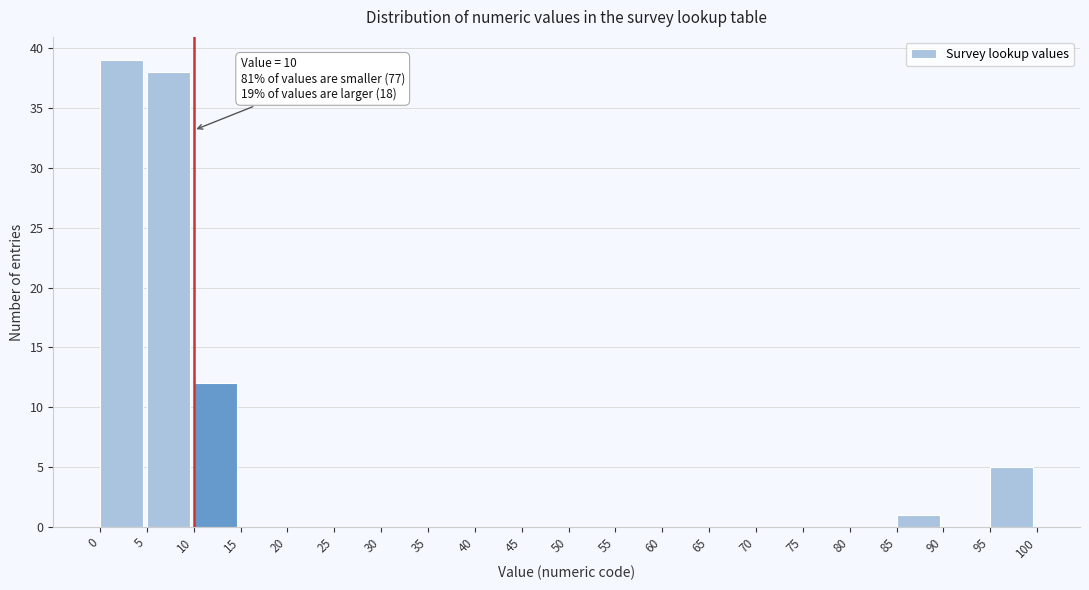

Which range on the x-axis has the tallest bar?

0 to 5